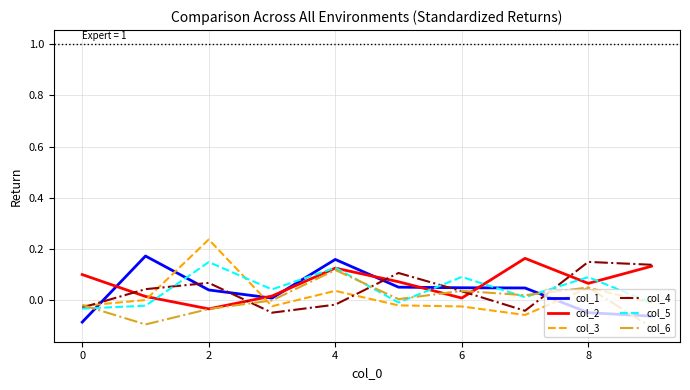

At how many categories does at least one series exceed 0?

10